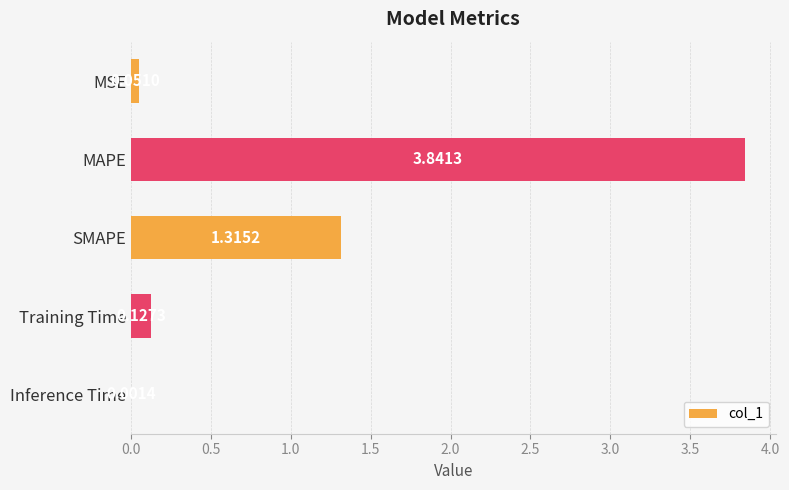

Which category has the highest value across all series?

MAPE